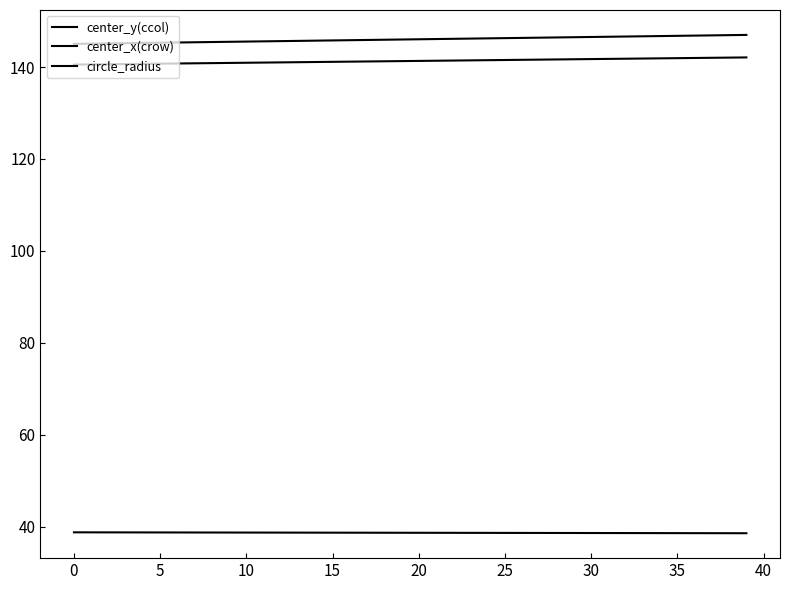

How many distinct data groups are displayed?

3